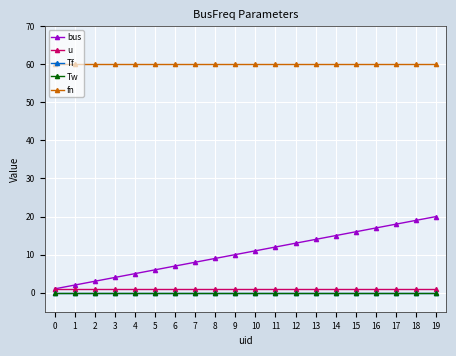

Does the chart have visible grid lines?

Yes